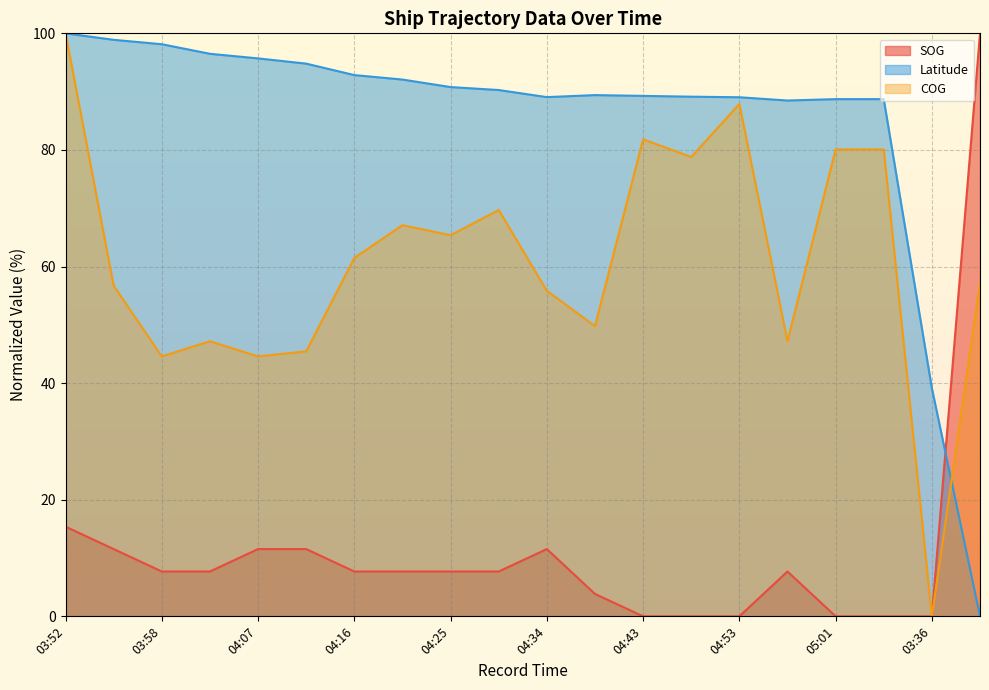

Reading left to right, list all the values displayed in this chart.

SOG: 15.4	11.5	7.7	7.7	11.5	11.5	7.7	7.7	7.7	7.7	11.5	3.8	0.0	0.0	0.0	7.7	0.0	0.0	0.0	100.0
Latitude: 100.0	98.9	98.1	96.5	95.7	94.8	92.8	92.1	90.8	90.3	89.1	89.4	89.3	89.1	89.0	88.5	88.7	88.7	39.1	0.0
COG: 100.0	56.7	44.6	47.2	44.6	45.5	61.5	67.1	65.4	69.7	55.8	49.8	81.8	78.8	87.9	47.2	80.1	80.1	0.0	57.1